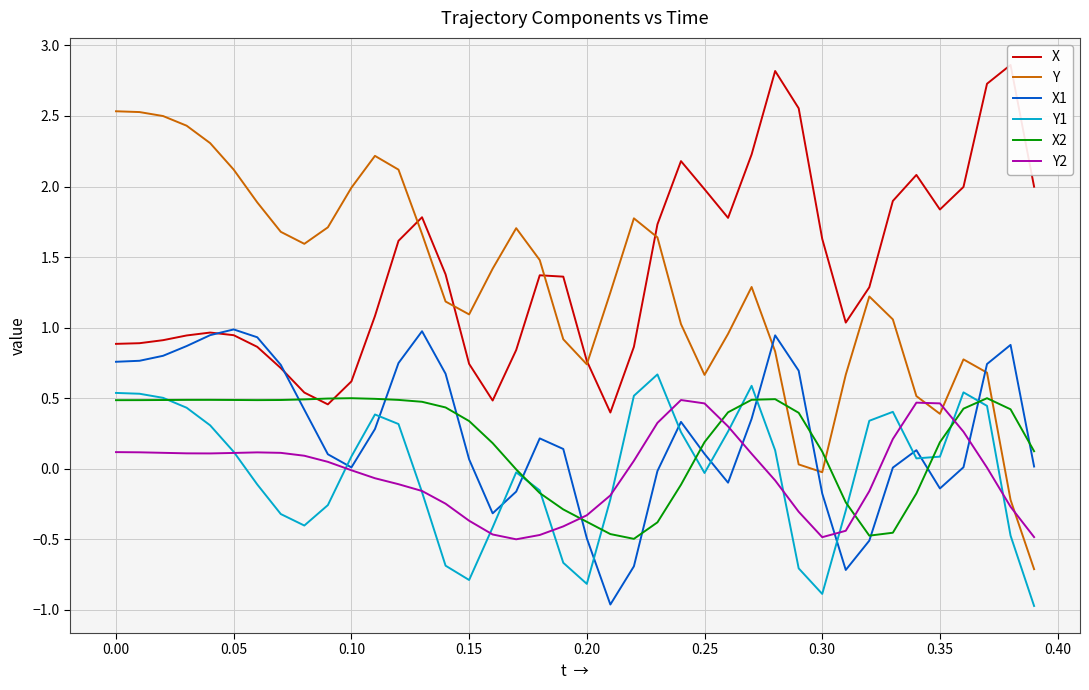

True or false: Y1 and Y intersect in this chart.

False